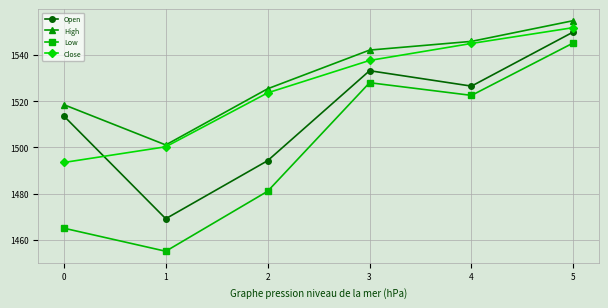

Rank the series by their maximum value, from lowest to highest.

Low, Open, Close, High